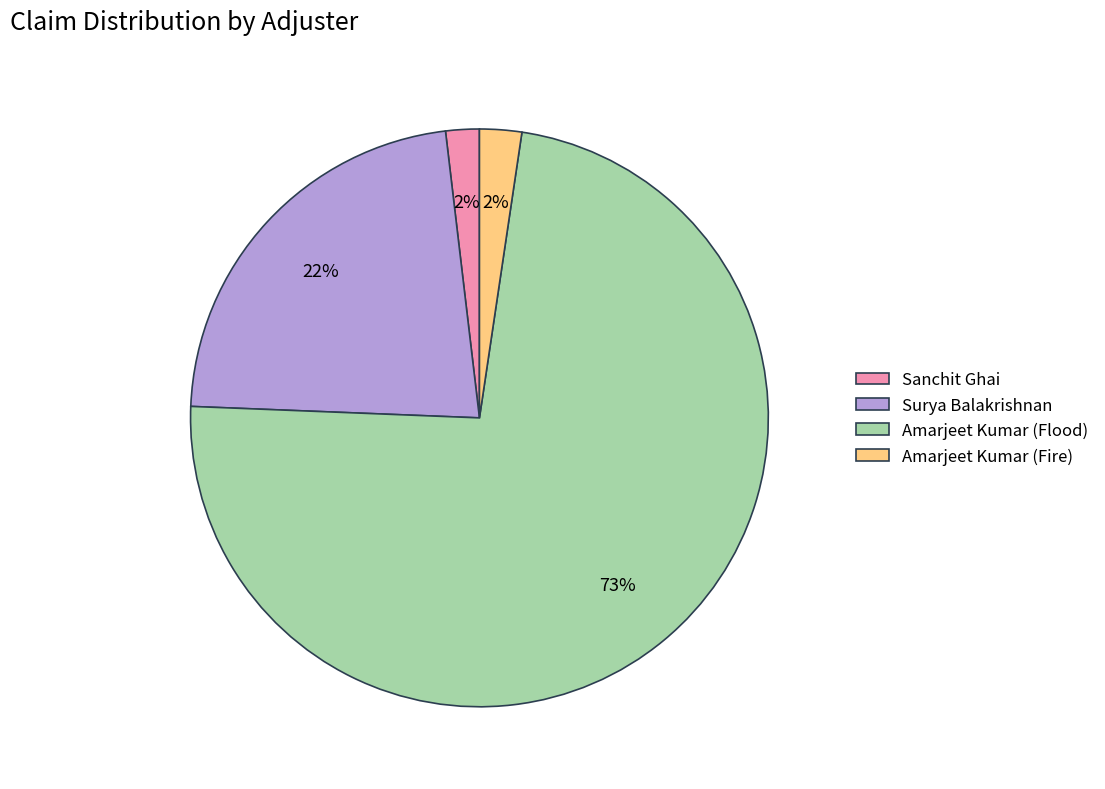

What percentage is the Sanchit Ghai slice, to the nearest percent?

2%